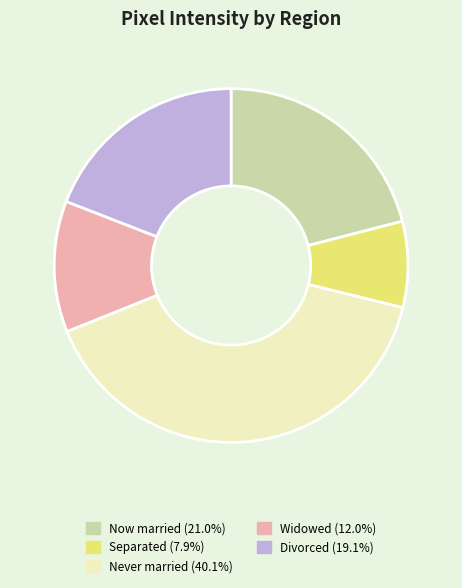

Is the sum of Divorced (19.1%) and Never married (40.1%) greater than half?

Yes